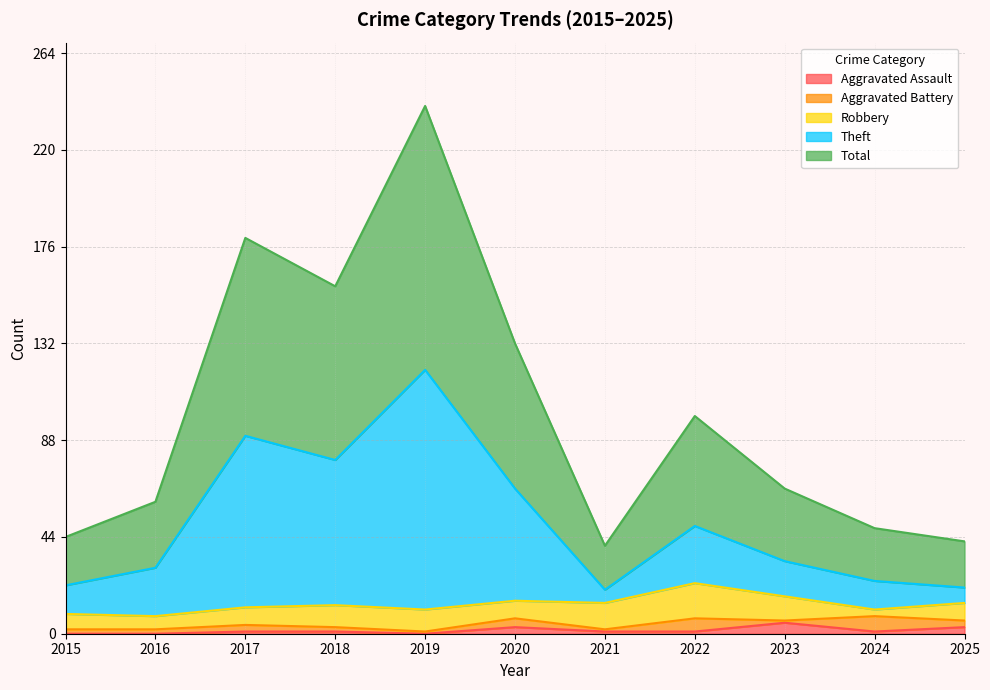

Which category has the highest value across all series?

2019